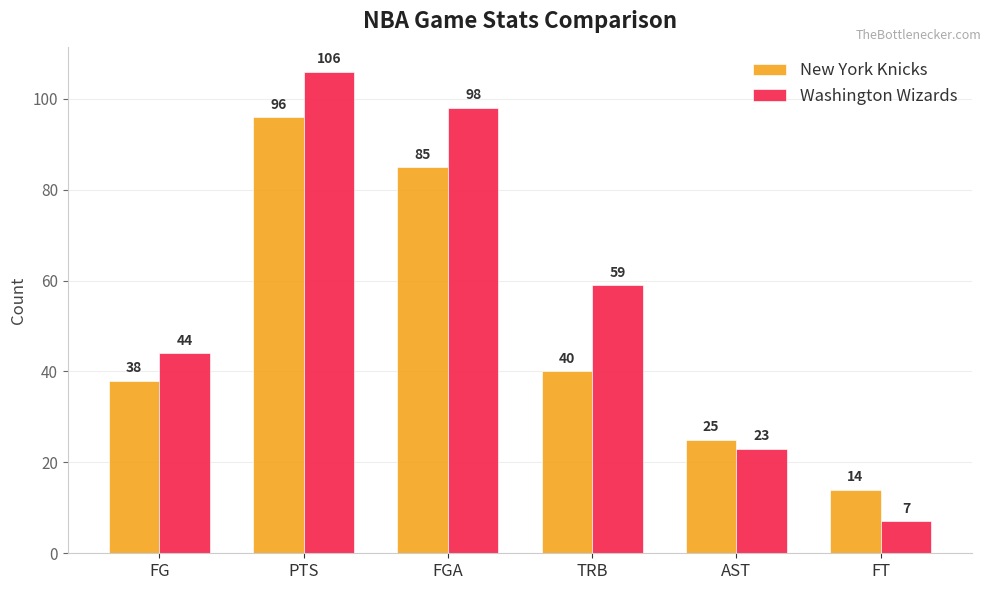

Which category has the highest value across all series?

PTS